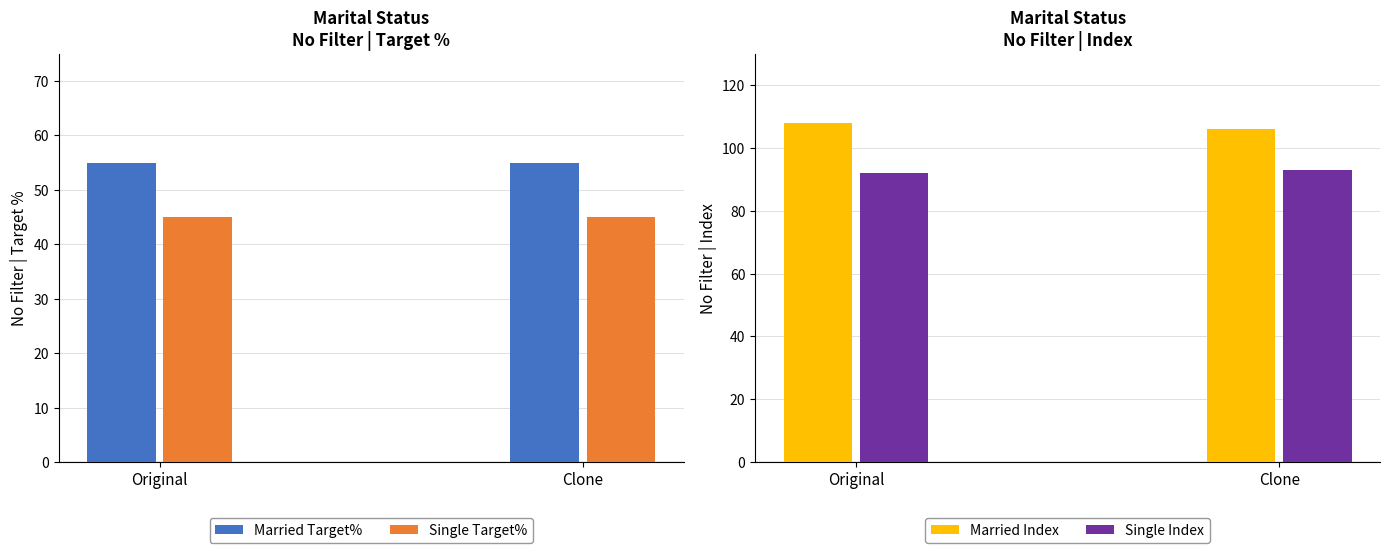

Between Original and Clone, which series saw the biggest shift?

Married Index